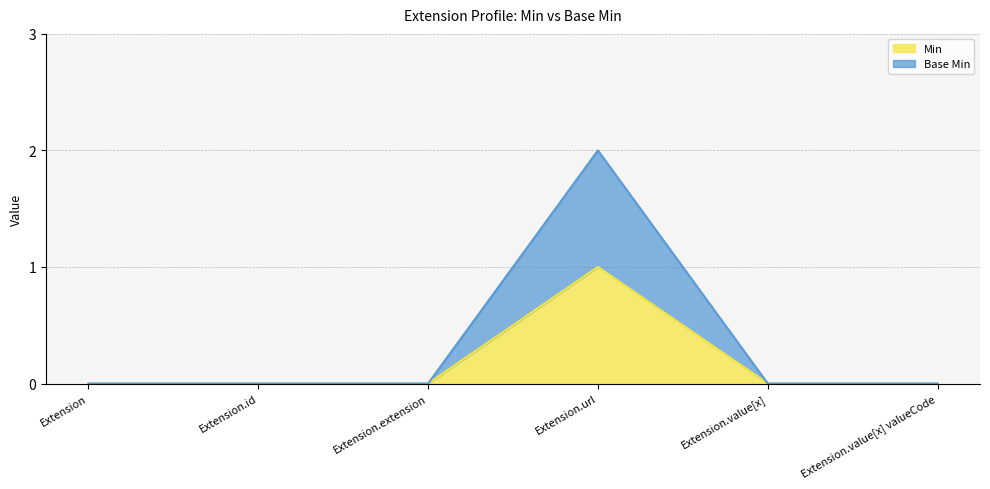

The Base Min series shows 1 at Extension.url. True or false?

False